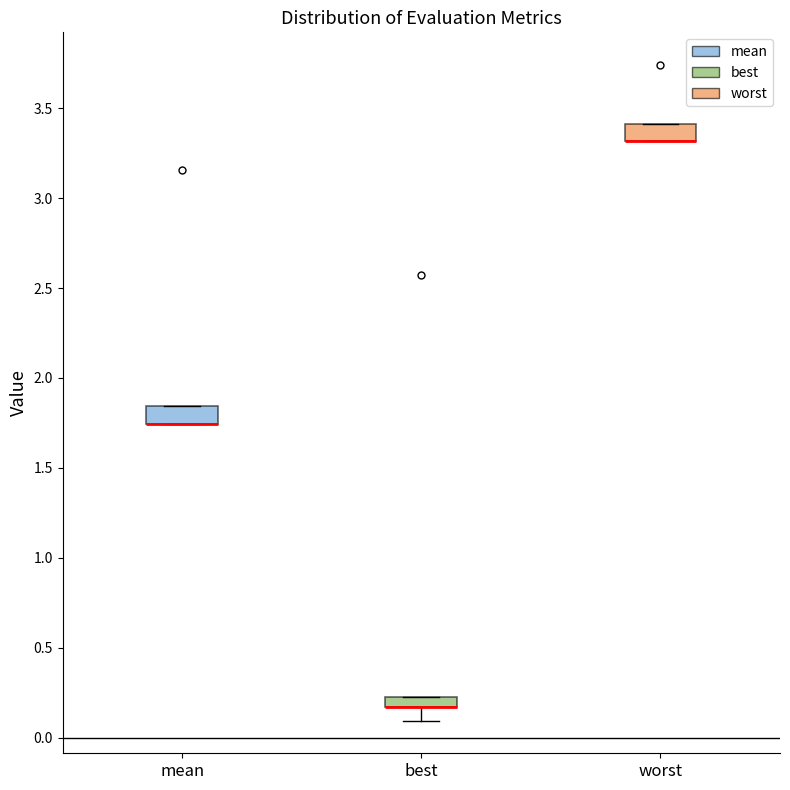

Where is the upper edge of the box for worst on the y-axis? The values are not printed on the chart, so give them approximately, as read against the axis.

3.40